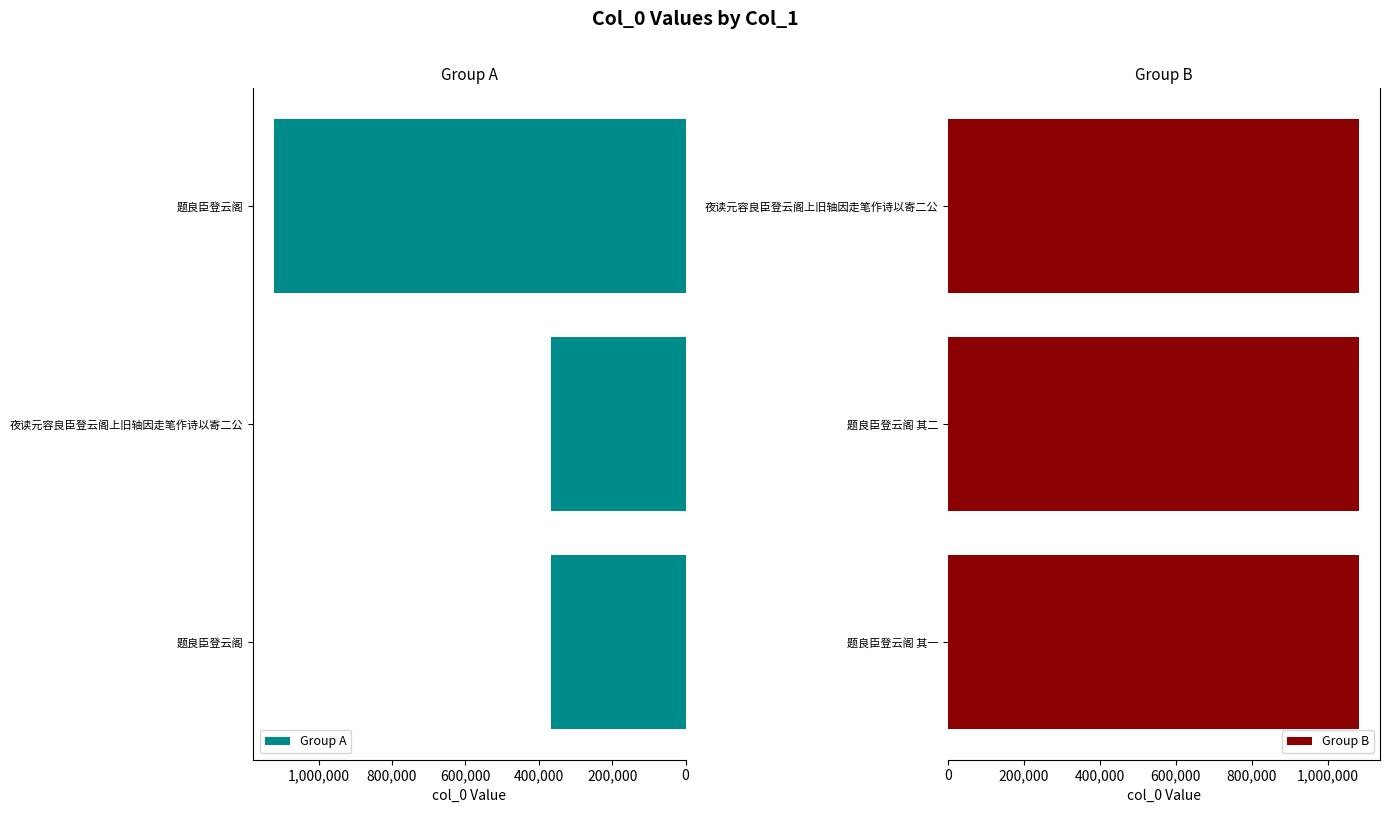

What is the sum of all Group B values?

3248950